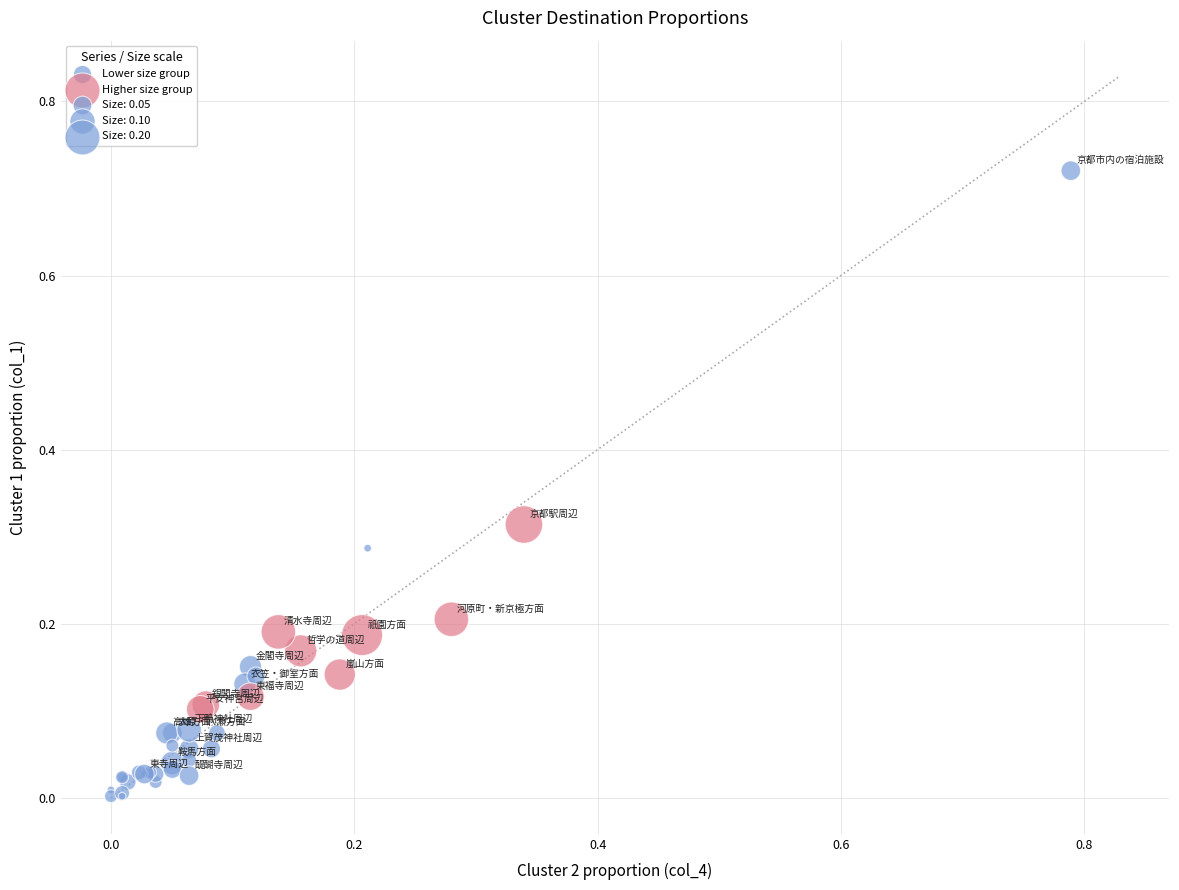

Which series reaches the minimum Y coordinate?

Lower size group